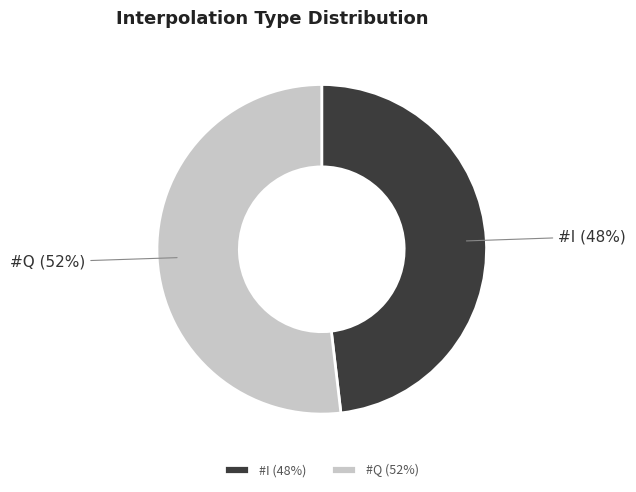

Is there any slice that represents more than half of the pie?

Yes